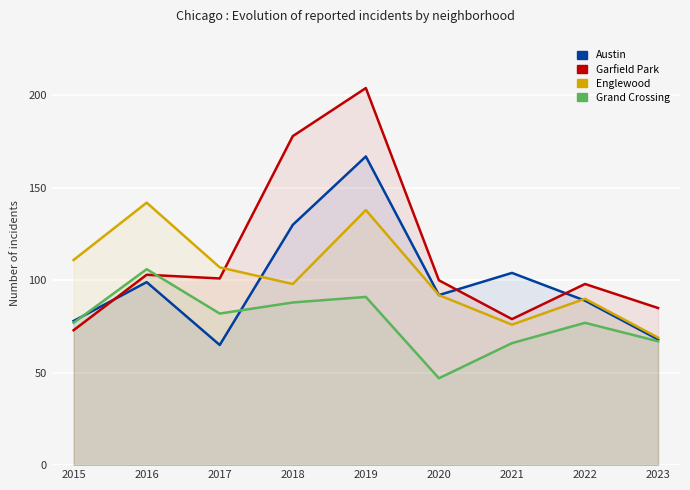

What is the total value across all series at 2019?

600